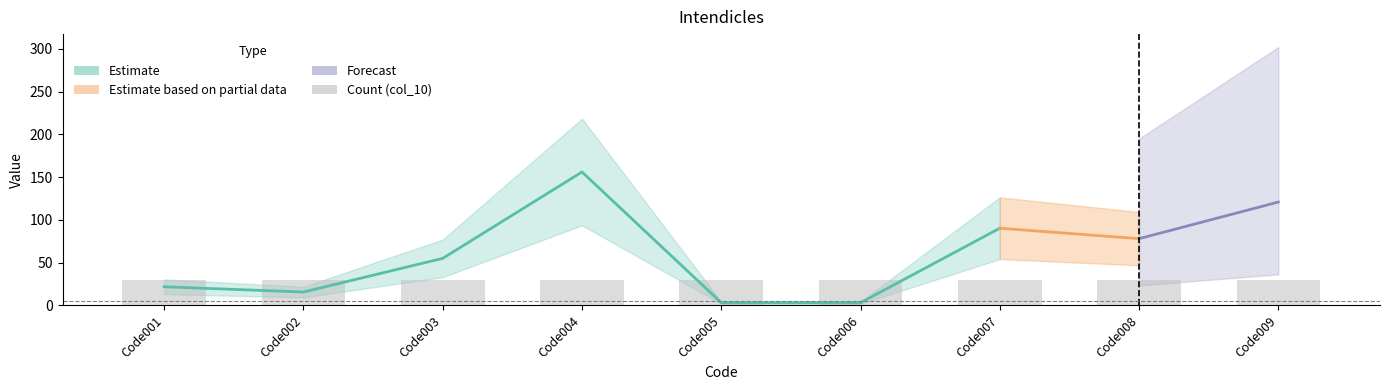

Reading right to left, list all the values displayed in this chart.

Amount (col_2): 120.8	78.0	90.2	3.1	3.1	156.0	55.0	15.6	21.8
Count (col_10): 1.0	1.0	1.0	1.0	1.0	1.0	1.0	1.0	1.0